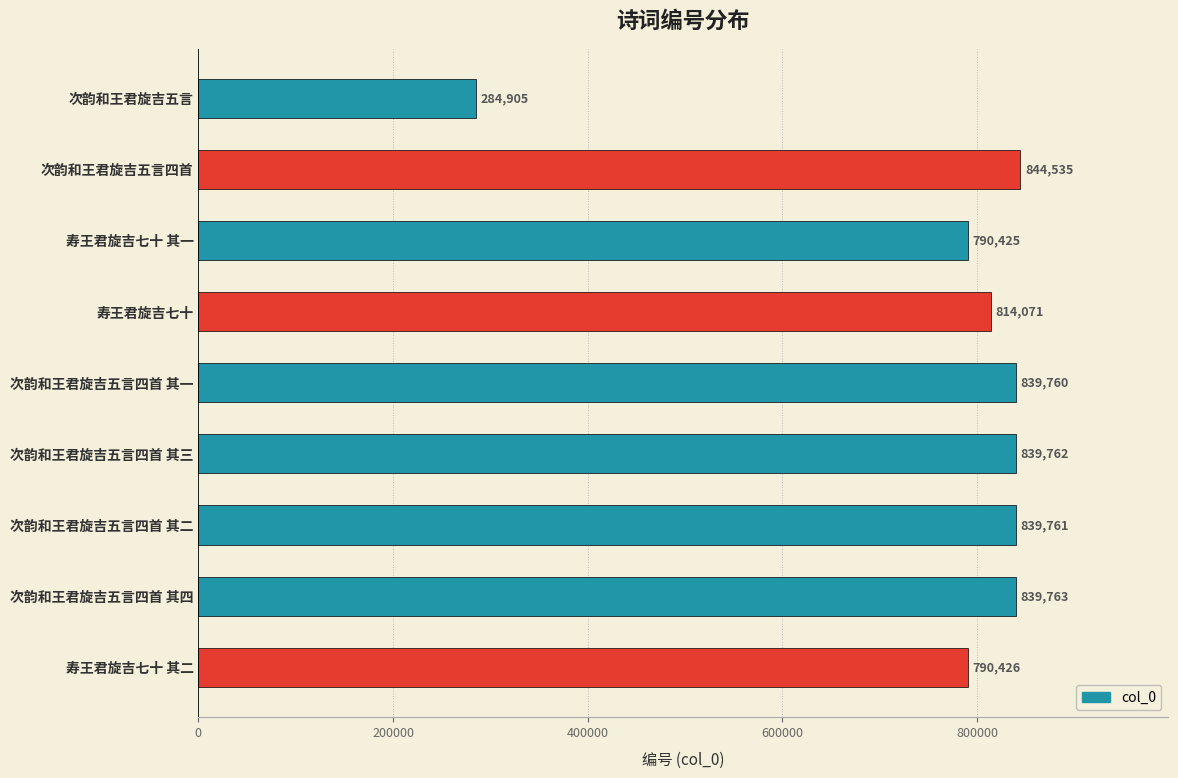

Reading top to bottom, list all the values displayed in this chart.

次韵和王君旋吉五言=284905	次韵和王君旋吉五言四首=844535	寿王君旋吉七十 其一=790425	寿王君旋吉七十=814071	次韵和王君旋吉五言四首 其一=839760	次韵和王君旋吉五言四首 其三=839762	次韵和王君旋吉五言四首 其二=839761	次韵和王君旋吉五言四首 其四=839763	寿王君旋吉七十 其二=790426